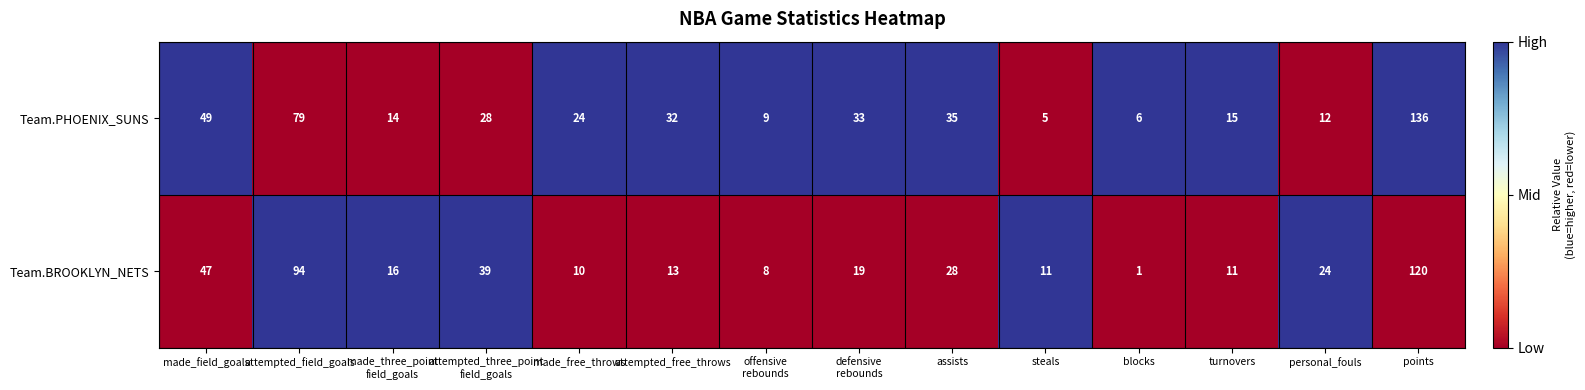

Which series has the largest total across all categories?

Team.PHOENIX_SUNS